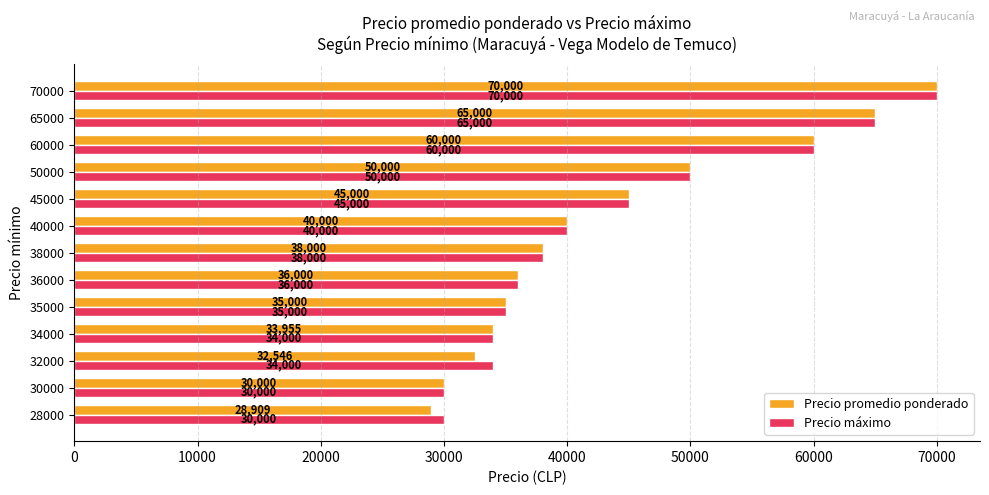

True or false: Precio máximo has a value of 74849 at 45000.

False